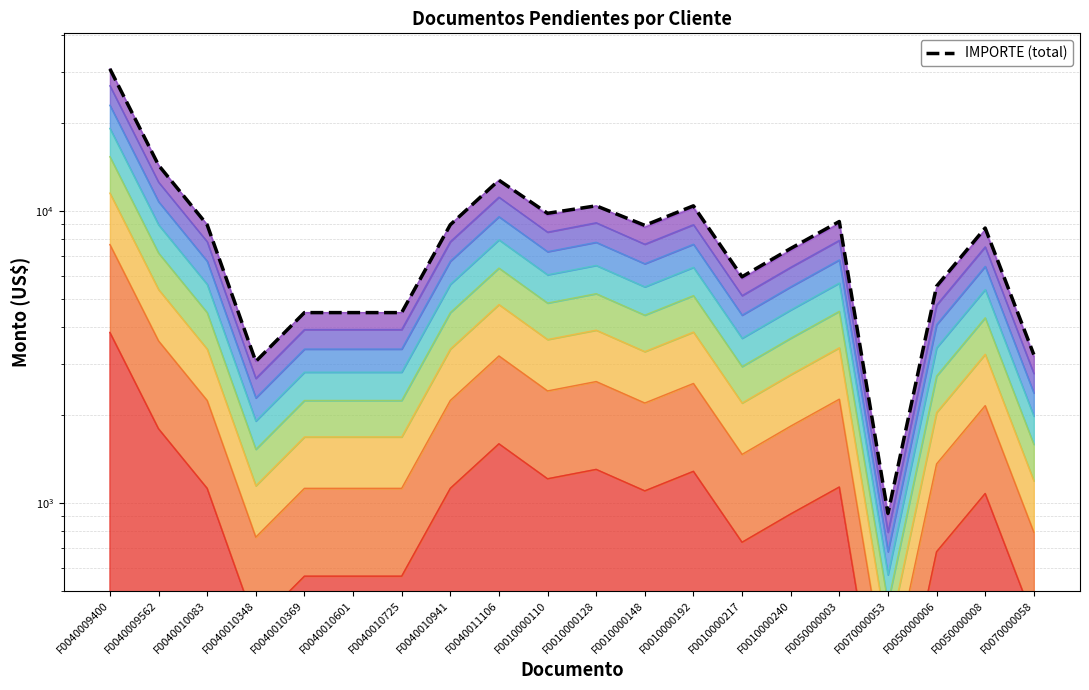

What is the difference between the maximum and minimum values?

29764.7